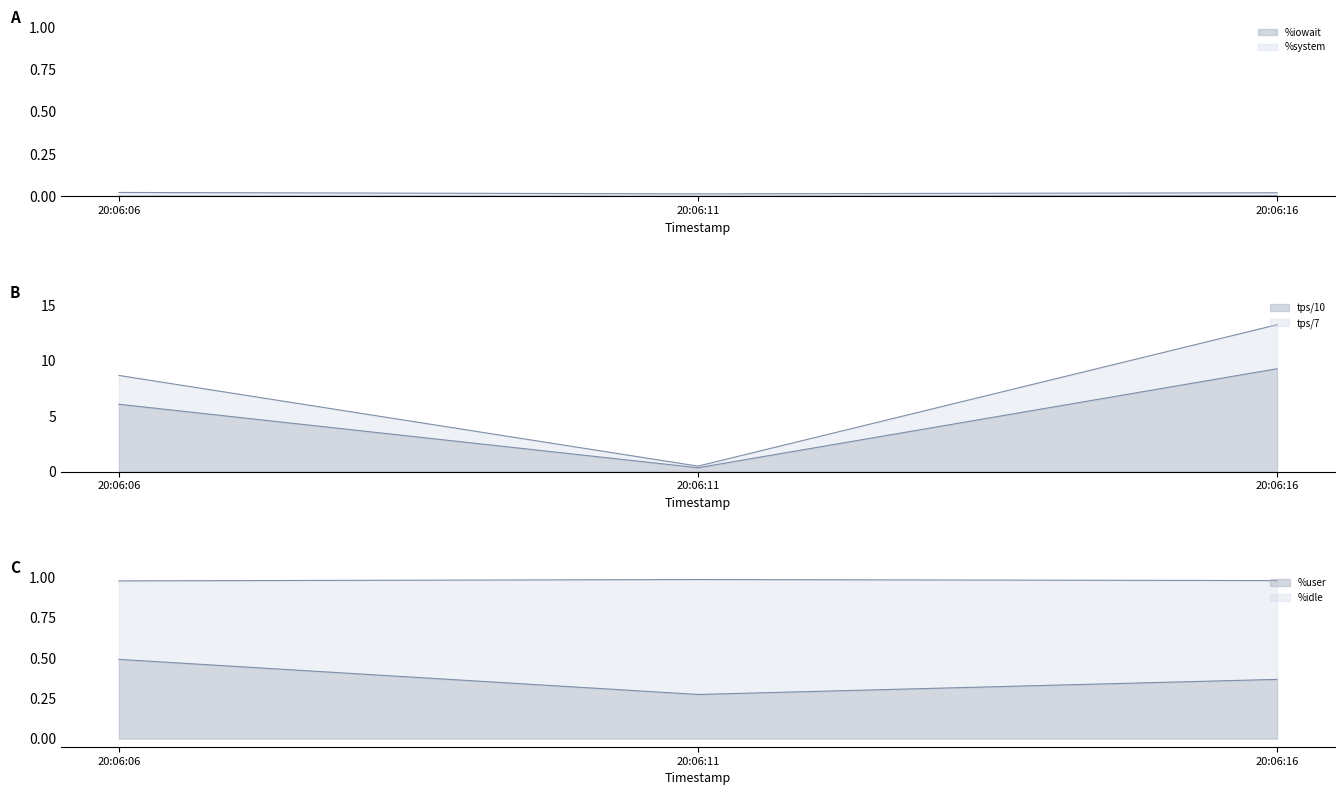

What is the minimum value for tps?

0.5